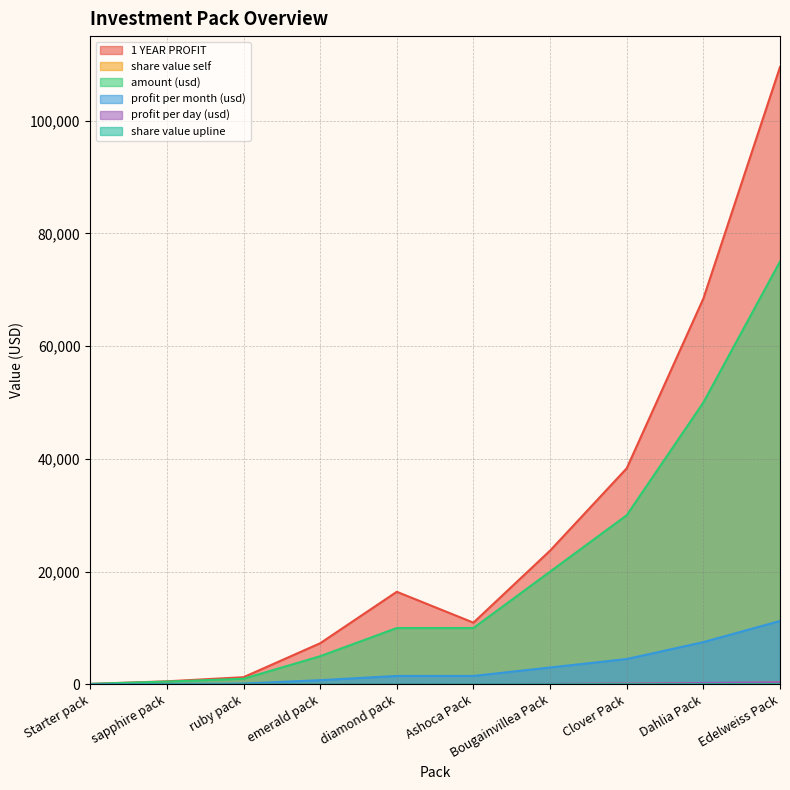

Which label corresponds to the largest value in the chart?

Edelweiss Pack